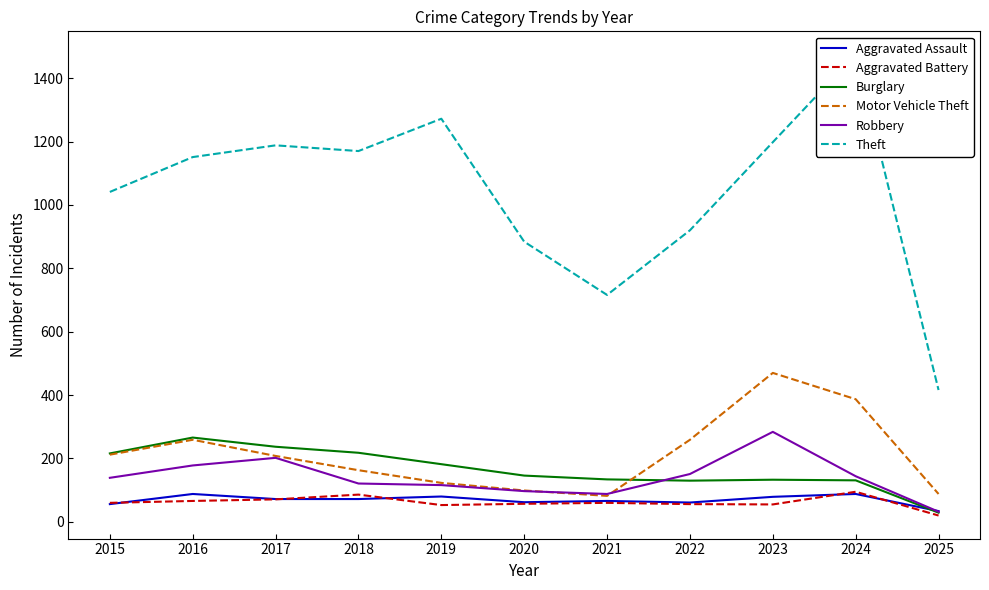

The value of Motor Vehicle Theft at 2021 is 82. True or false?

True